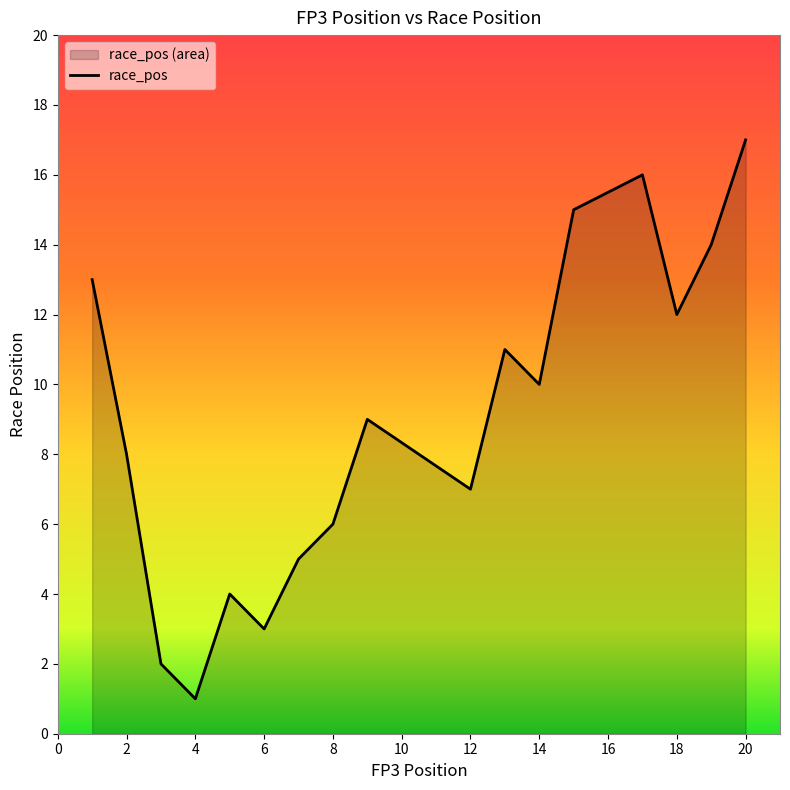

What is the difference between the maximum and minimum values?

16